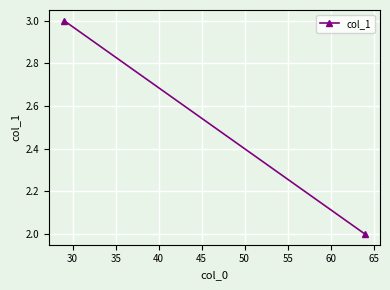

How many data points are less than 3?

1